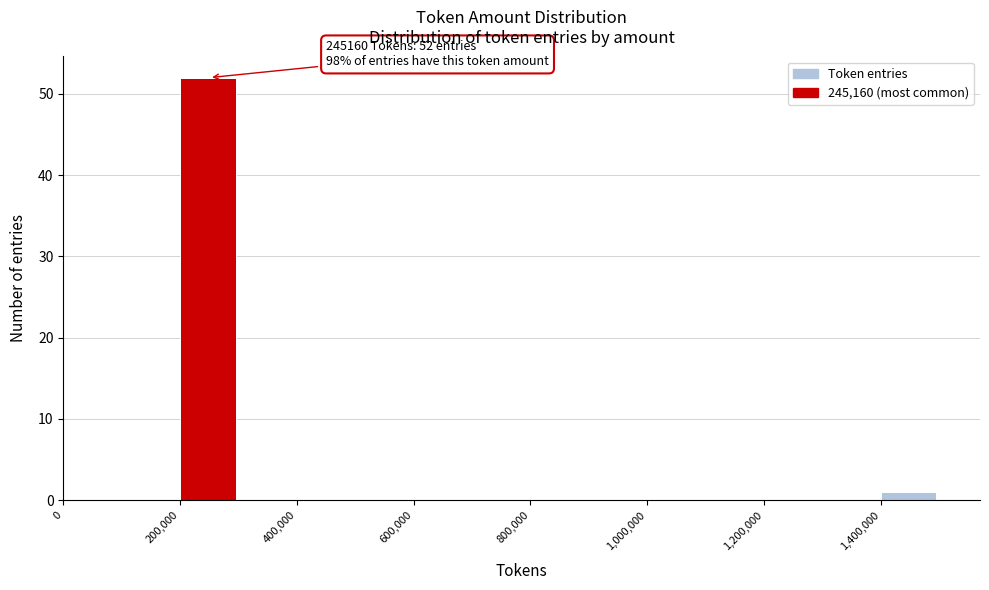

Which range on the x-axis has the tallest bar?

200000 to 300000